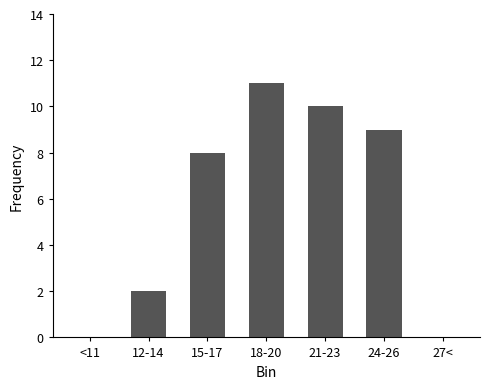

How many data points does each series have?

7